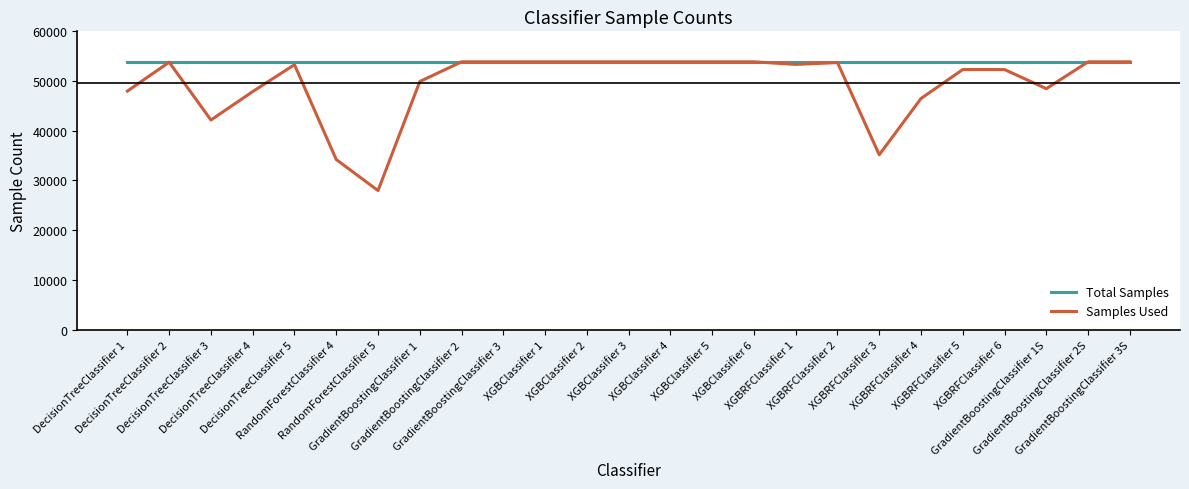

What is the lowest value of the Samples Used series?

27967